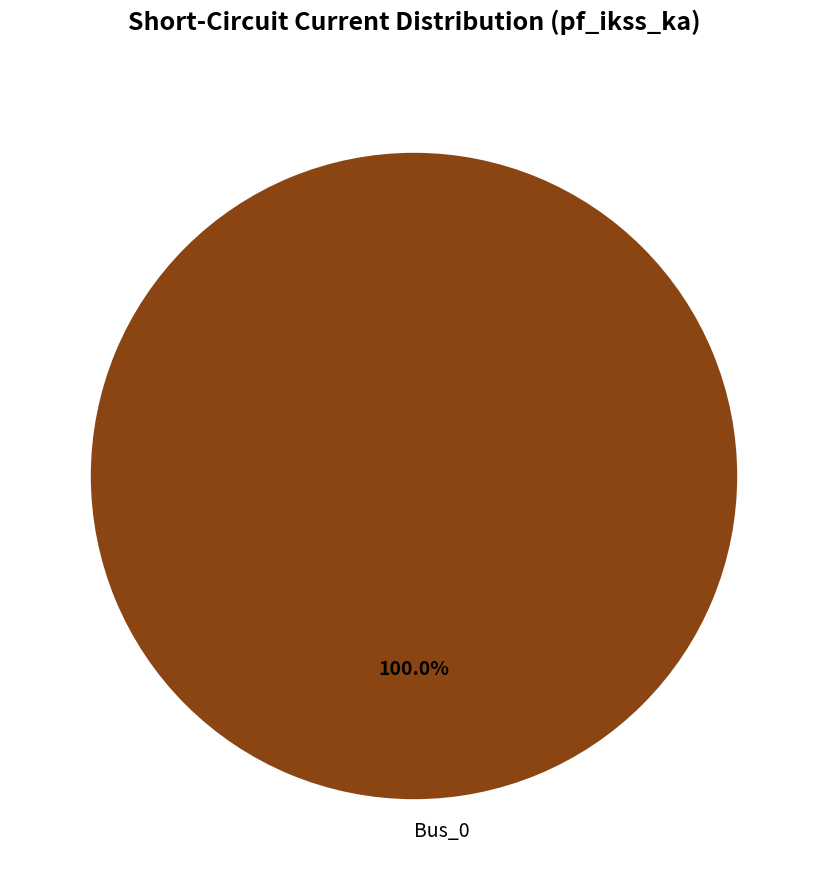

Count the number of slices in the pie.

1